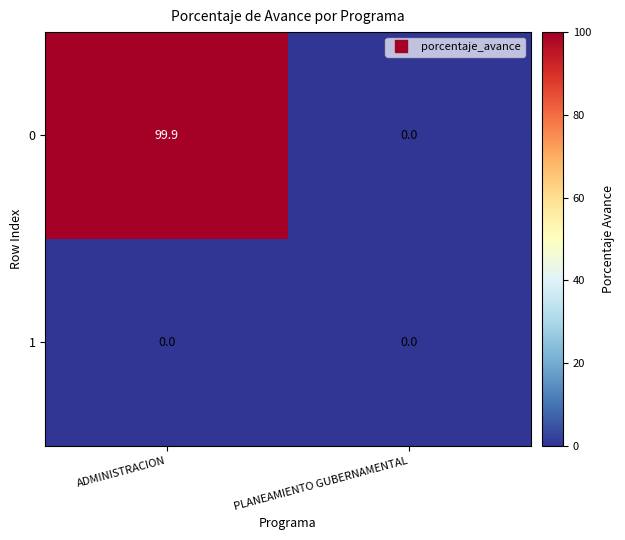

At which category is the sum across all series the highest?

ADMINISTRACION